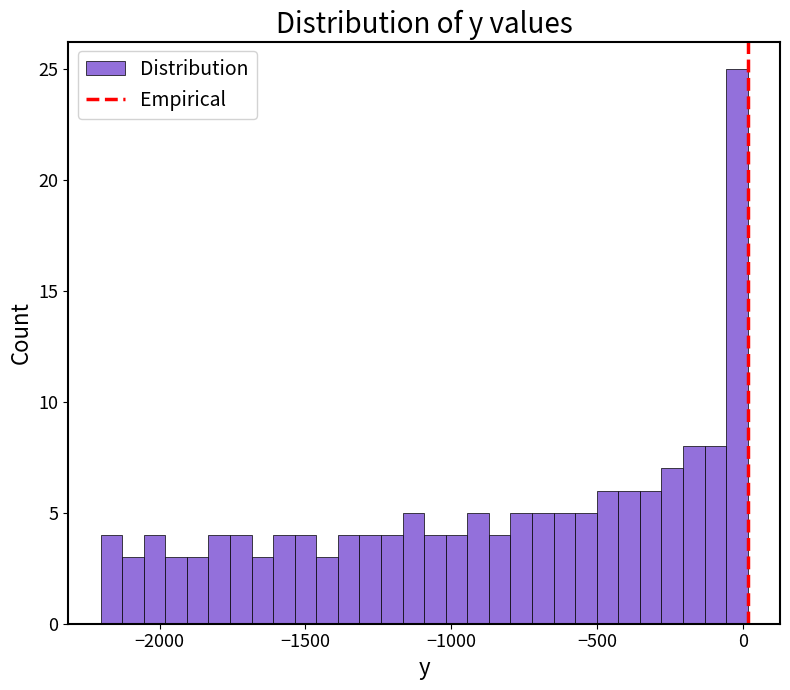

Around what value on the x-axis is the tallest bar? Give the approximate position of its centre, as read against the axis.

0